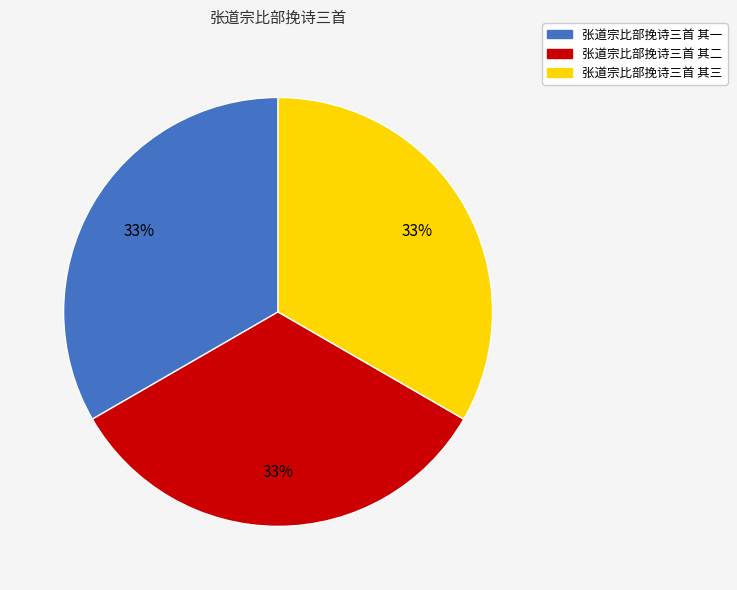

Is the sum of 张道宗比部挽诗三首 其一 and 张道宗比部挽诗三首 其三 greater than half?

Yes